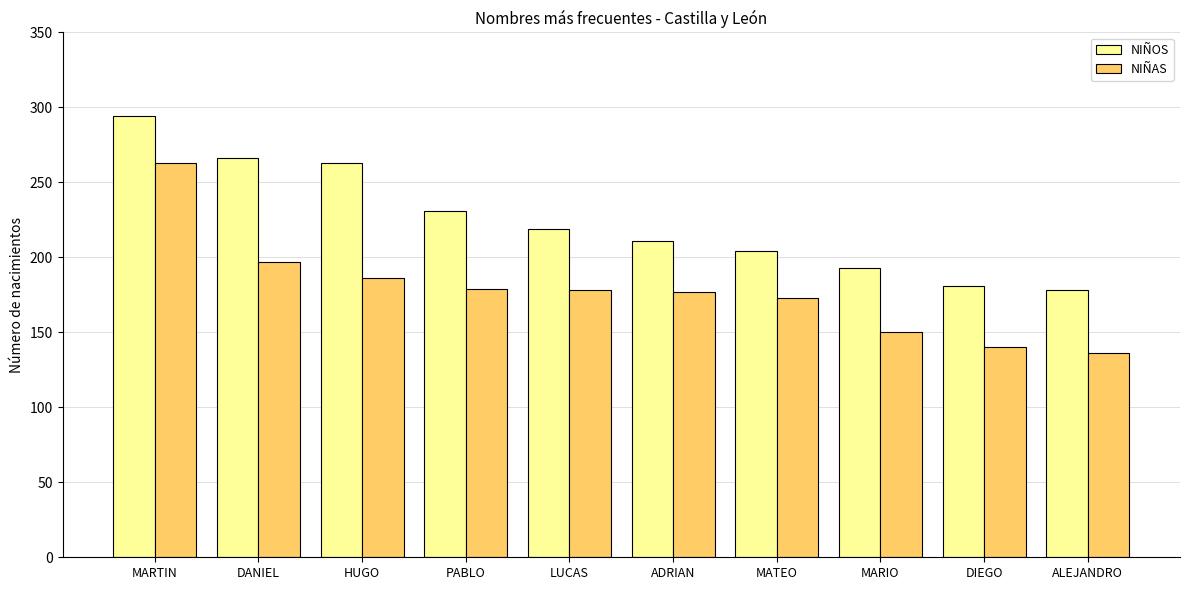

Is it true that NIÑOS equals 231 at PABLO?

True